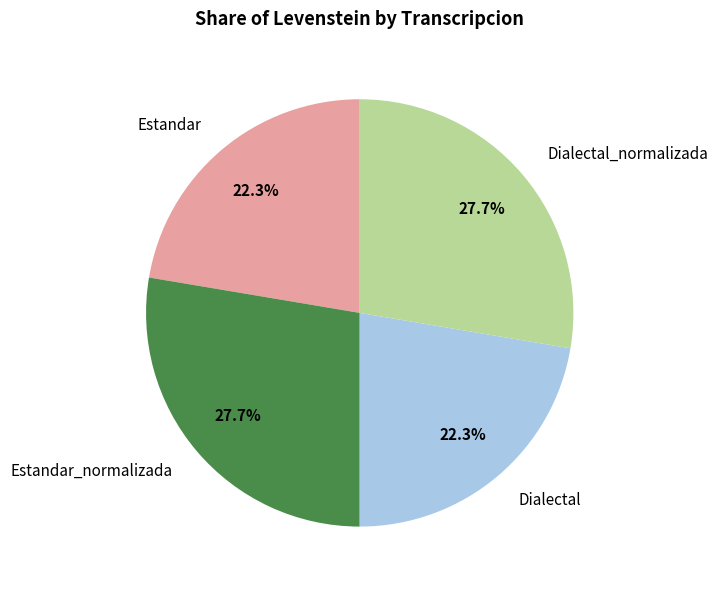

What percentage is NOT represented by Dialectal_normalizada?

72.3%